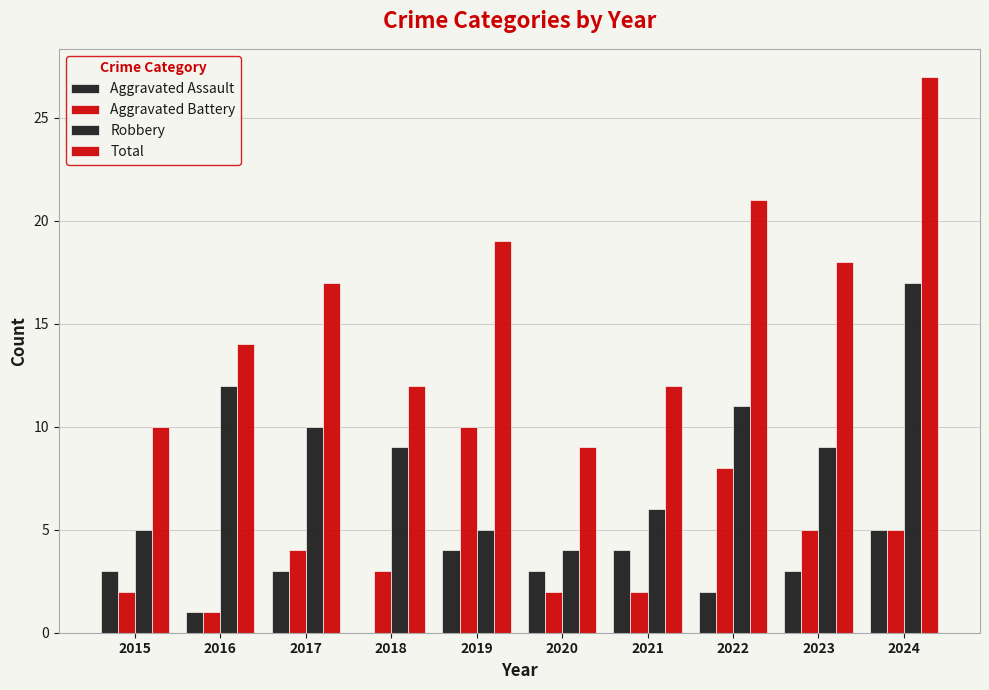

Reading right to left, what are all the values shown in this chart?

Aggravated Assault: 5	3	2	4	3	4	0	3	1	3
Aggravated Battery: 5	5	8	2	2	10	3	4	1	2
Robbery: 17	9	11	6	4	5	9	10	12	5
Total: 27	18	21	12	9	19	12	17	14	10